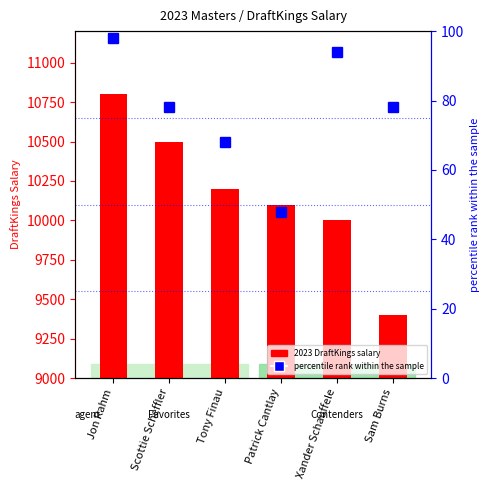

At which category is the sum across all series the highest?

Jon Rahm